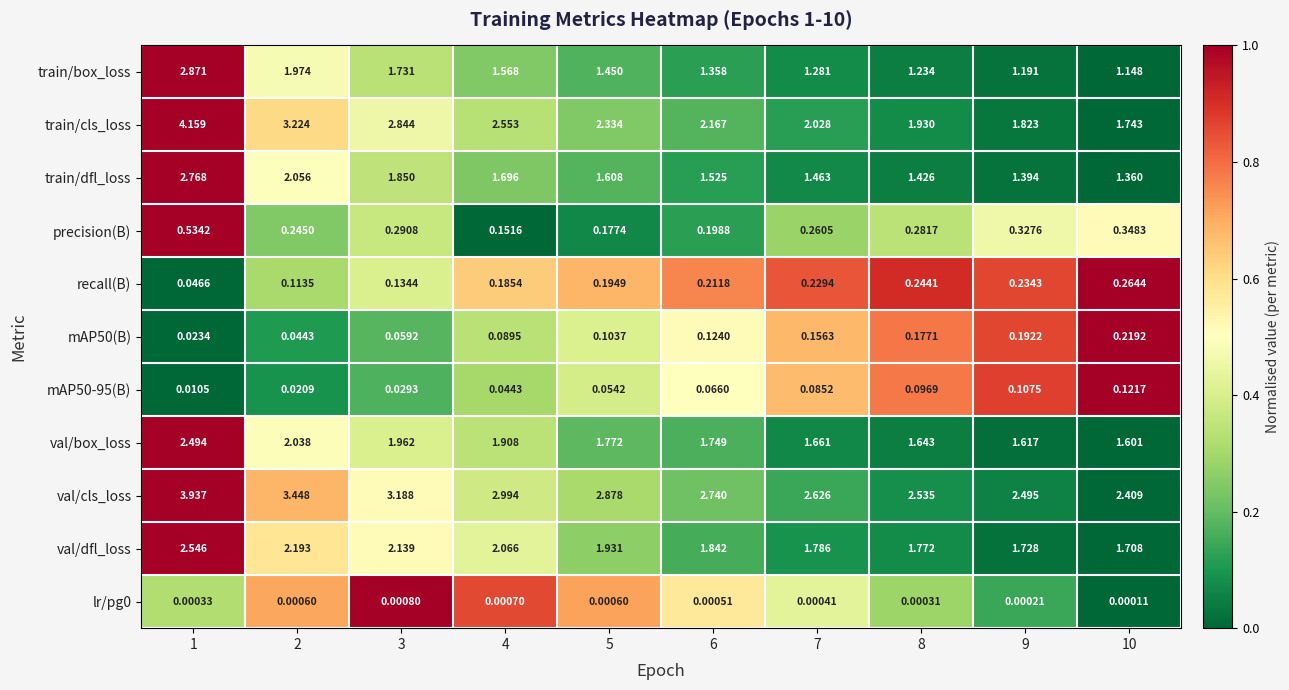

Which series has the largest total across all categories?

val/cls_loss